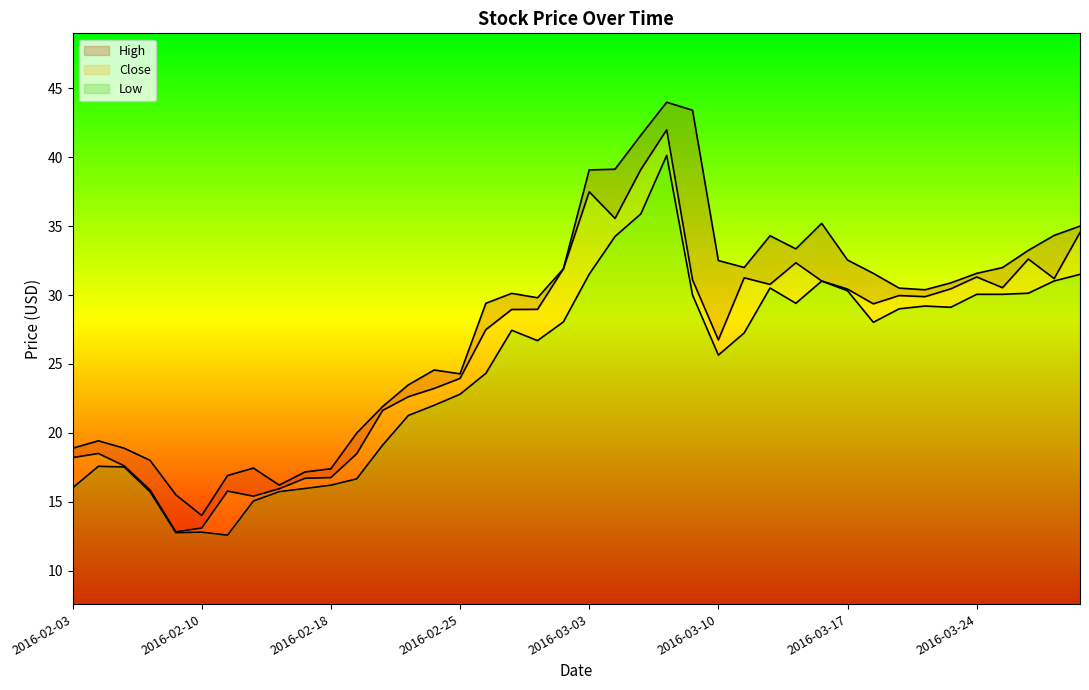

At which category does the chart reach its minimum across all series?

2016-02-11